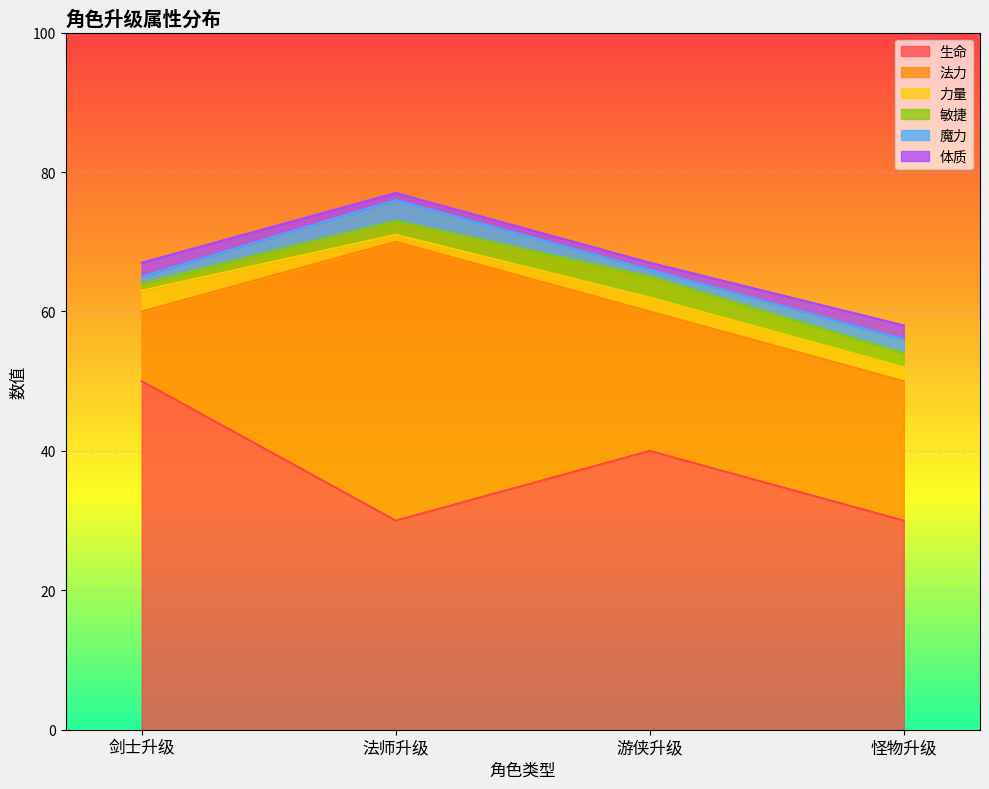

Which series ends up on top after the final intersection of 力量 and 敏捷?

敏捷